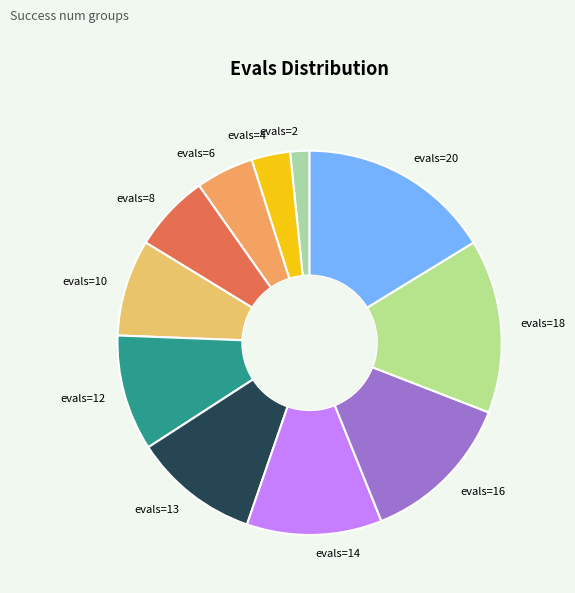

The evals=13 slice represents 11% of the pie. True or false?

True